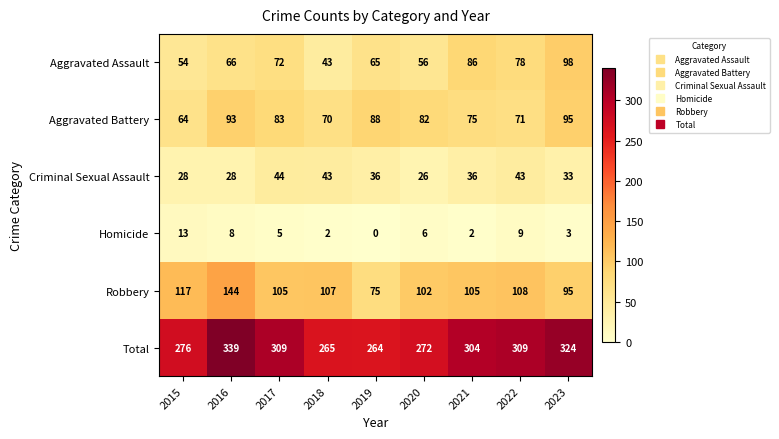

What value does the Homicide series have at 2016, to the nearest 5?

10